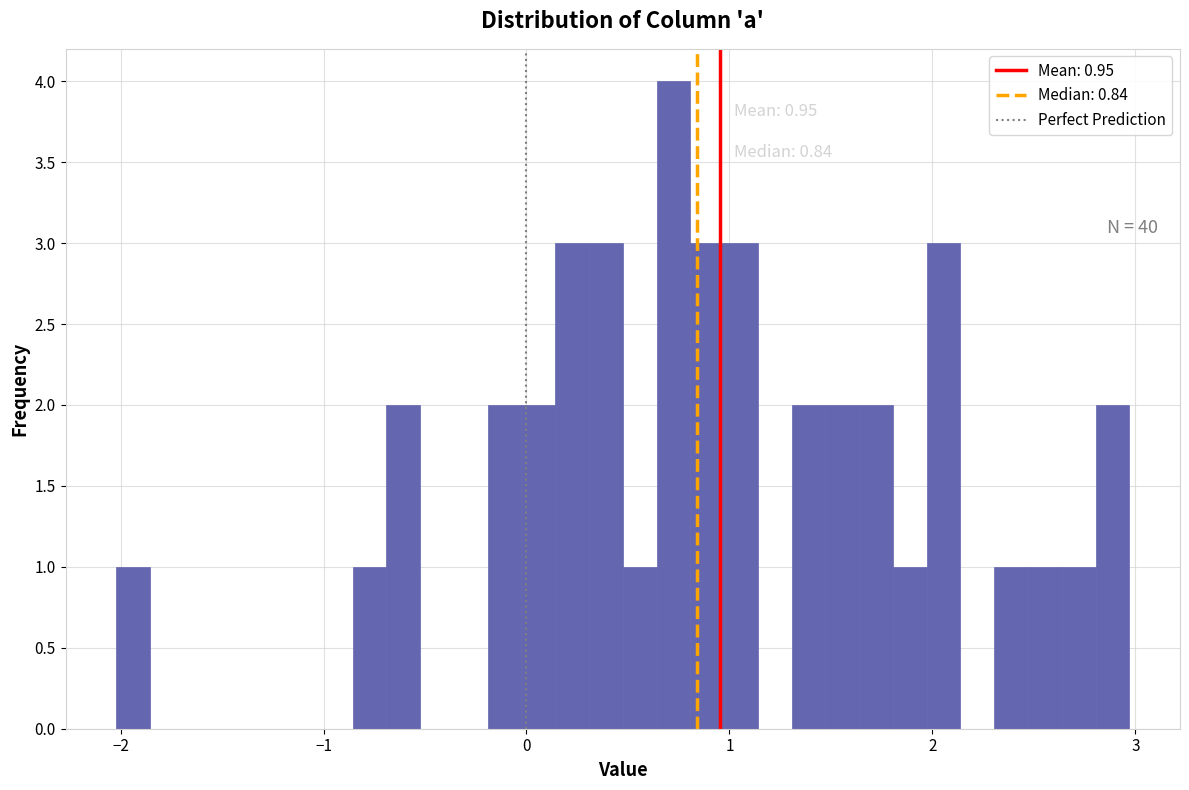

Read against the x-axis, roughly where is the centre of the tallest bar?

0.7